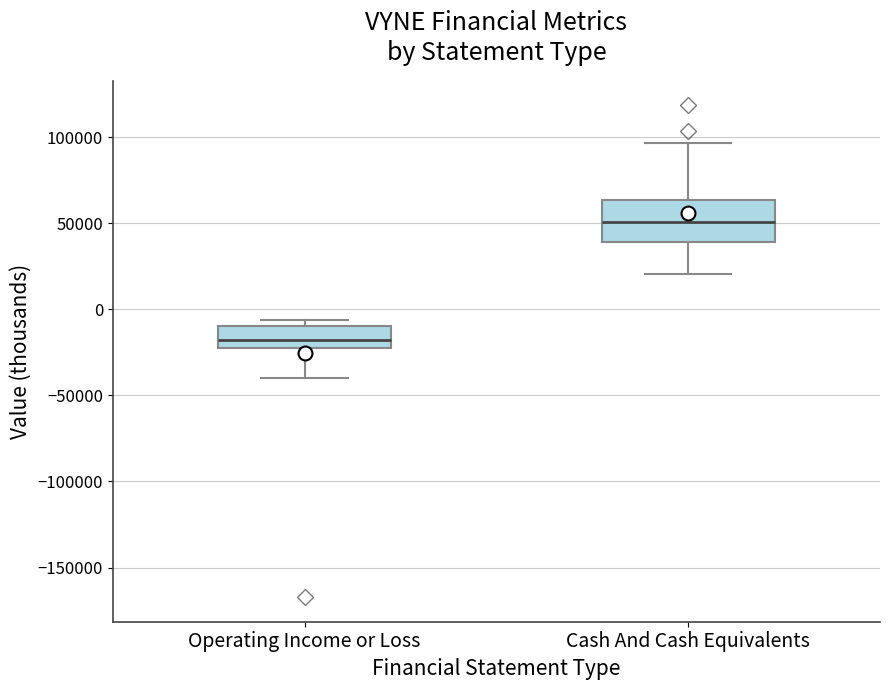

Reading left to right, read every box against the y-axis: the position of its median line, the range the box covers, and the ends of its whiskers. The values are not printed on the chart, so give them approximately, as read against the axis.

Operating Income or Loss: median -20000, box -25000 to -10000, whiskers -40000 to -5000
Cash And Cash Equivalents: median 50000, box 40000 to 65000, whiskers 20000 to 95000